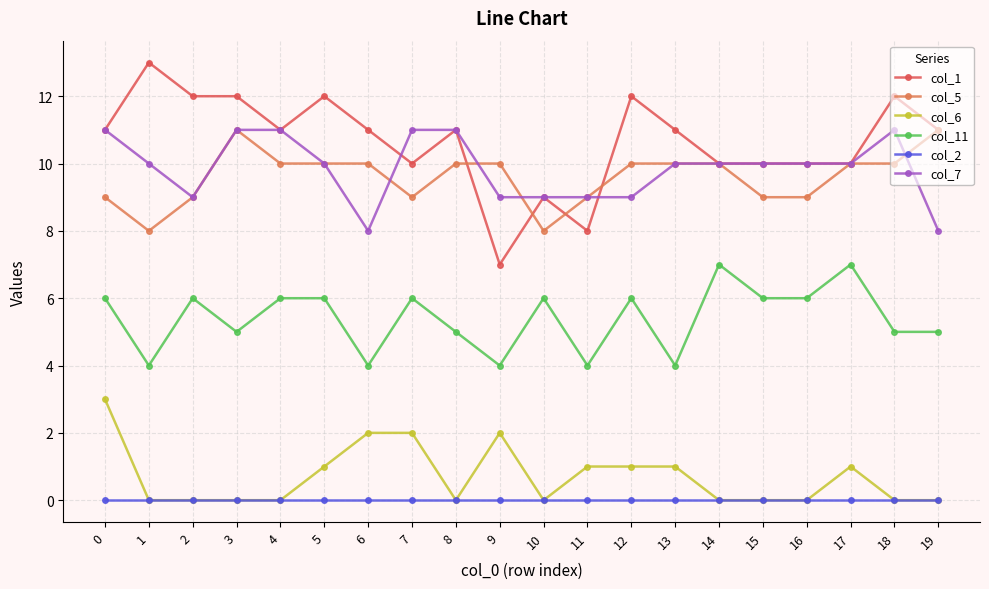

The value of col_6 at 18 is -1. True or false?

False